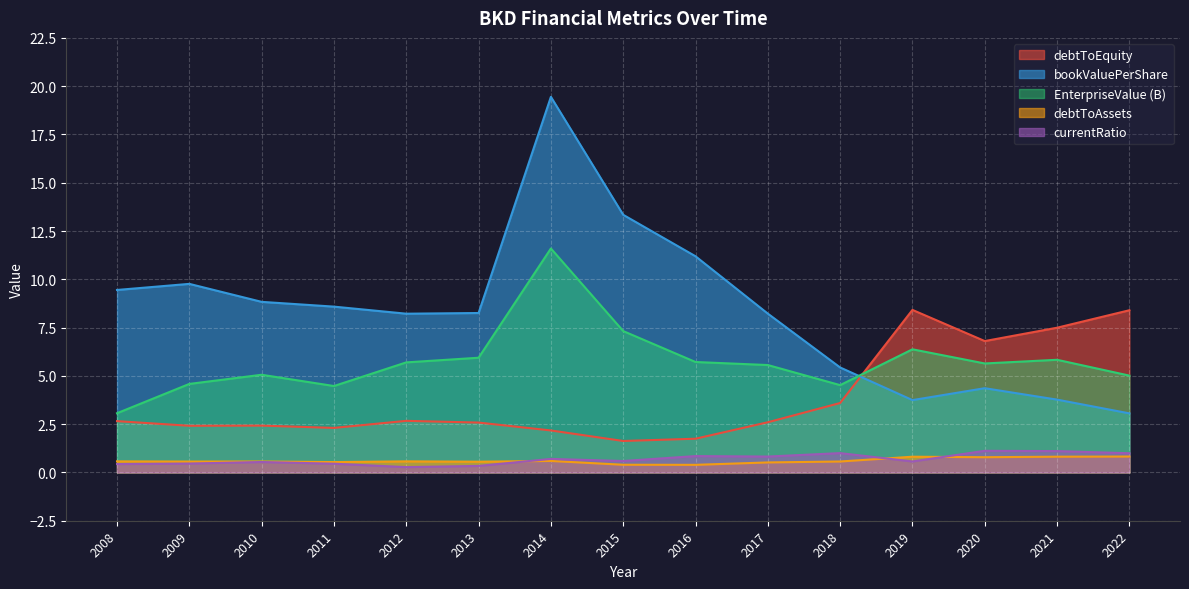

Which series has the largest range (max minus min)?

bookValuePerShare